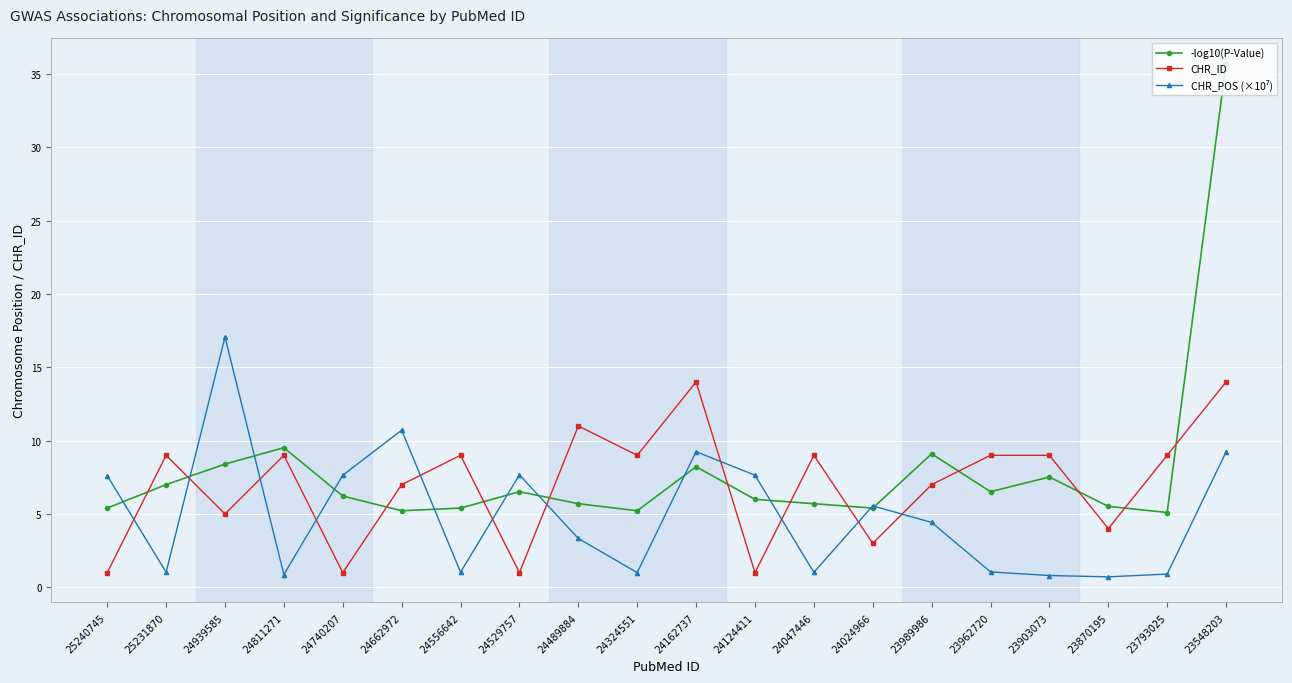

At which label is -log10(P-Value) closest to 20?

24811271